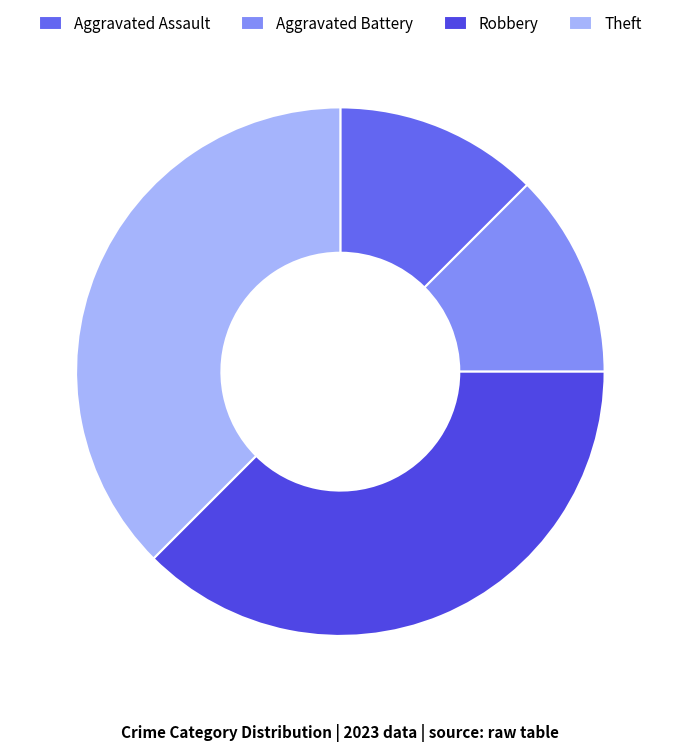

Combined, what portion of the pie is Theft and Robbery?

75.0%